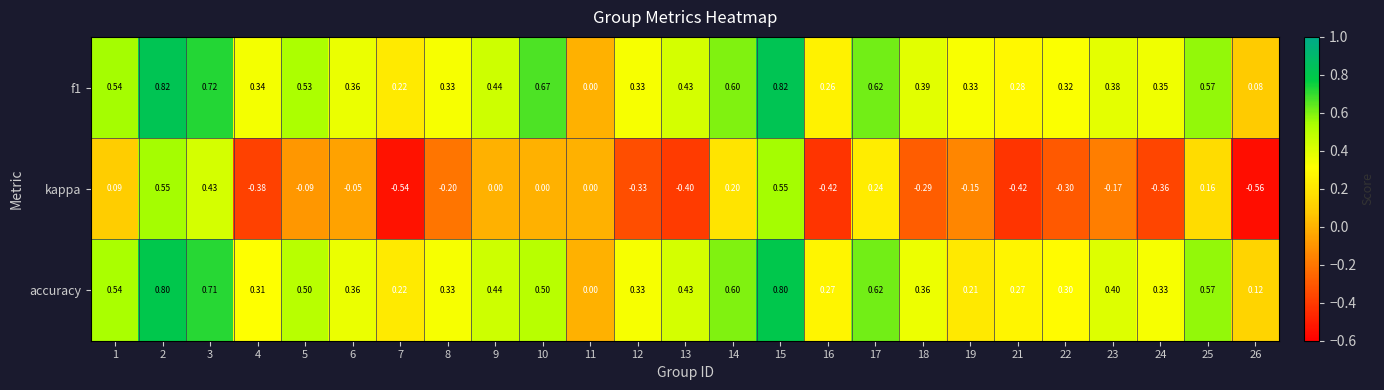

Is the value of accuracy at 12 greater than the value of f1 at 7?

Yes